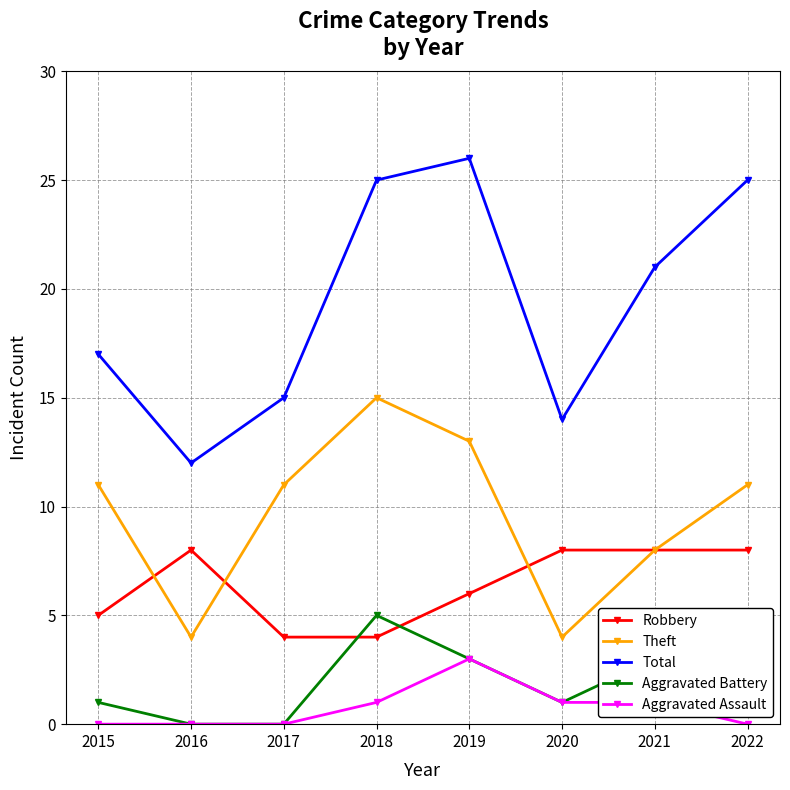

True or false: Total and Aggravated Assault cross at least once.

False